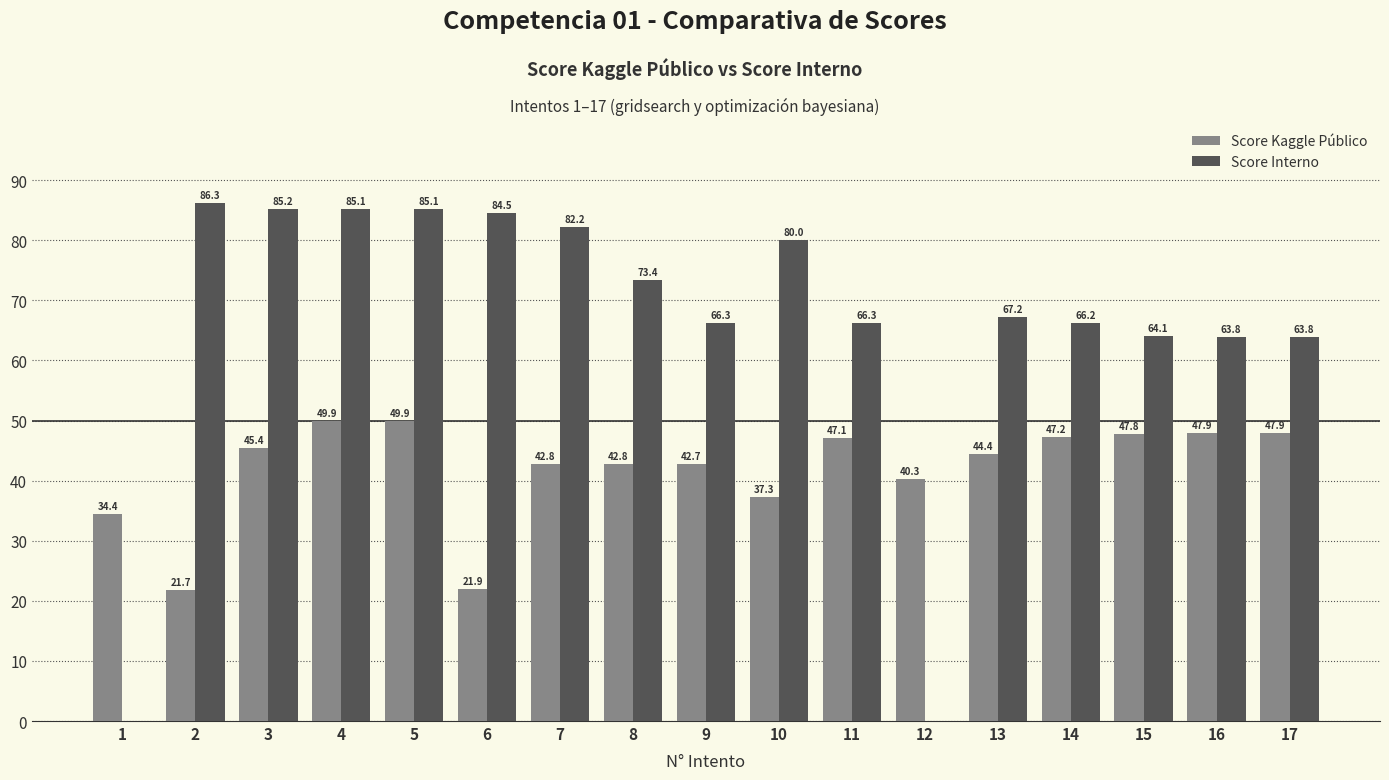

Reading right to left, transcribe all the data shown in this chart.

Score Kaggle Público: 47.9	47.9	47.8	47.2	44.4	40.3	47.1	37.3	42.7	42.8	42.8	21.9	49.9	49.9	45.4	21.7	34.4
Score Interno: 63.8	63.8	64.1	66.2	67.2	0.0	66.3	80.0	66.3	73.4	82.2	84.5	85.1	85.1	85.2	86.3	0.0